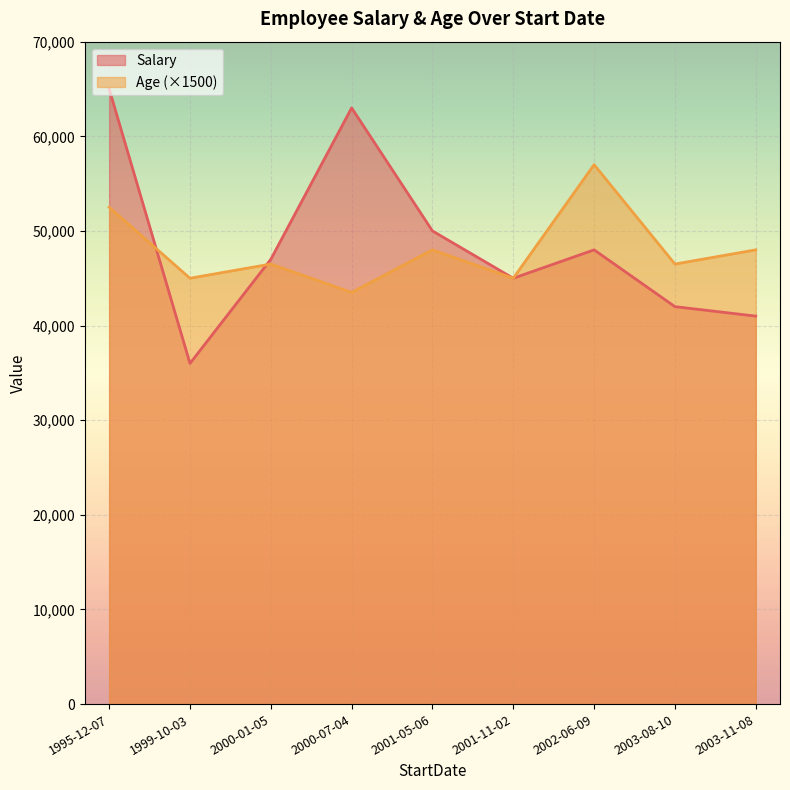

At which category does the chart reach its minimum across all series?

1999-10-03